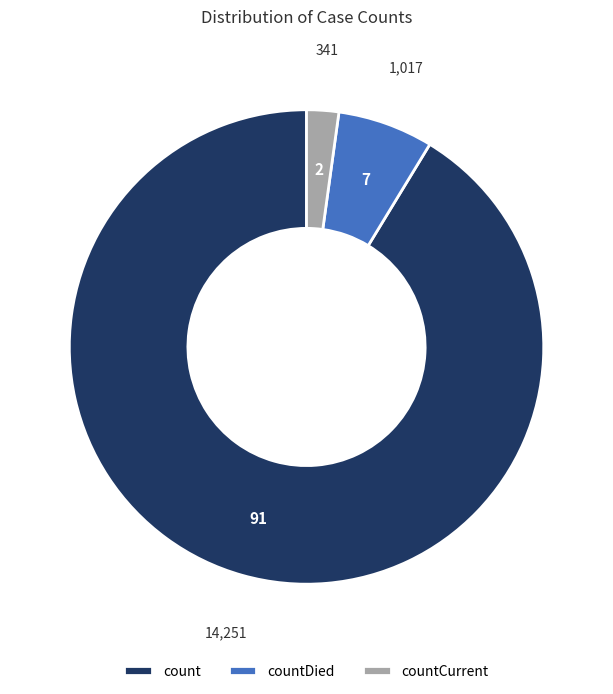

Does any single category account for the majority?

Yes